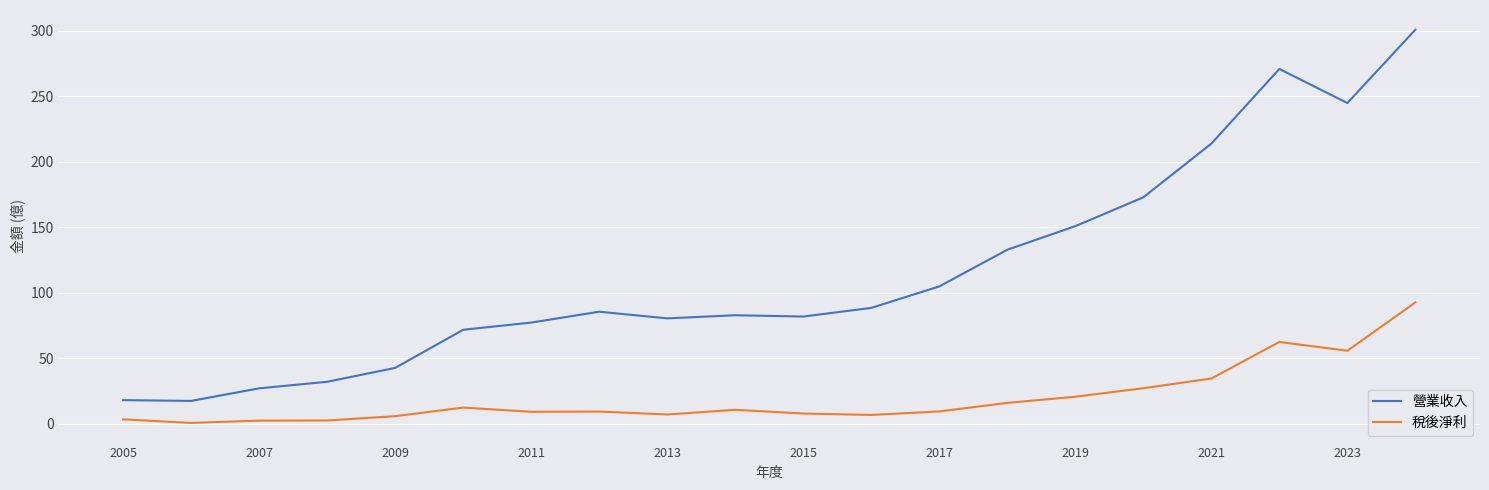

True or false: 營業收入 and 稅後淨利 cross at least once.

False